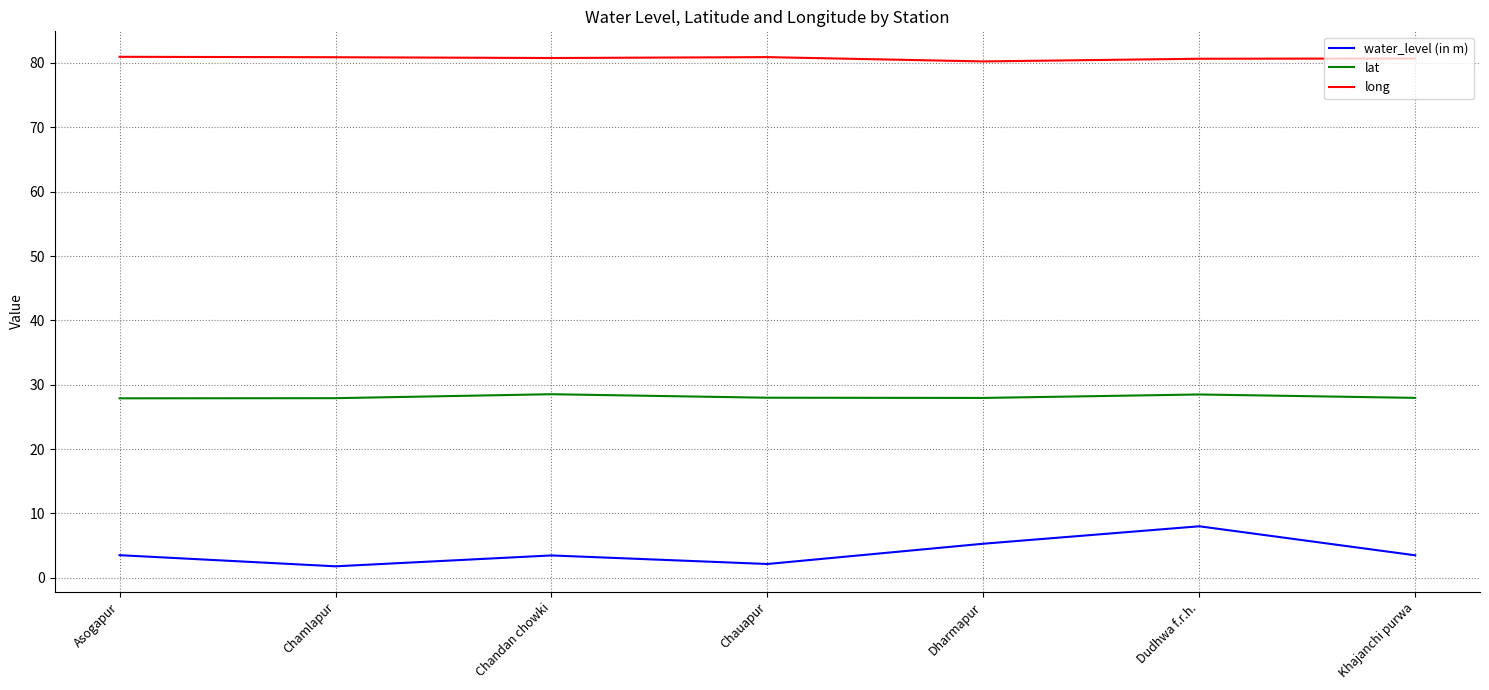

The value of water_level (in m) at Dharmapur is 8.5. True or false?

False